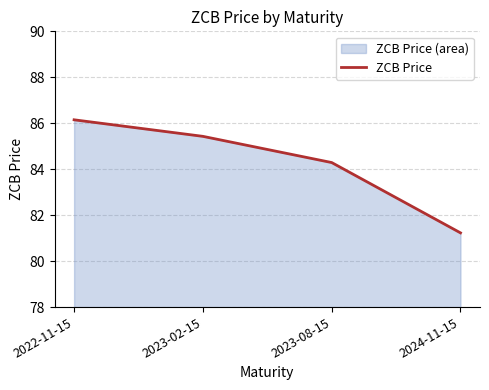

Reading left to right, what are all the values shown in this chart?

2022-11-15=86.2	2023-02-15=85.4	2023-08-15=84.3	2024-11-15=81.2